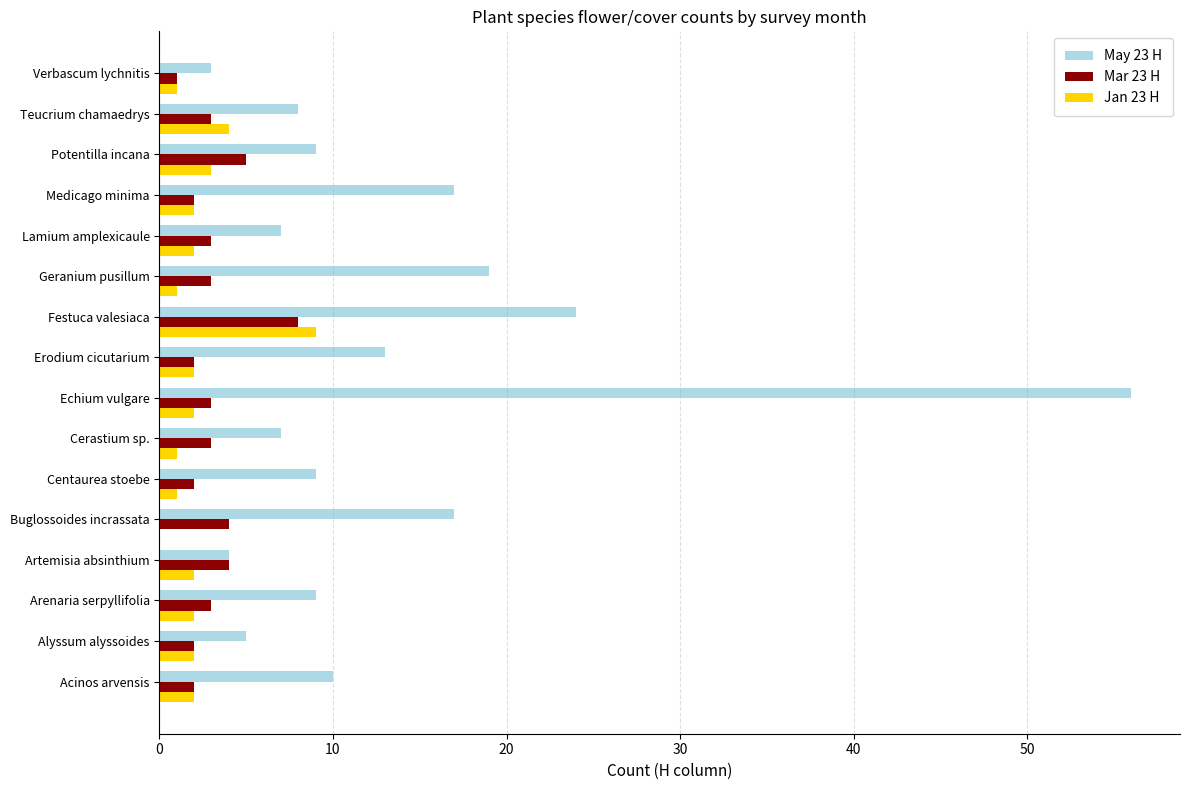

True or false: Jan 23 H has a value of 9 at Festuca valesiaca.

True